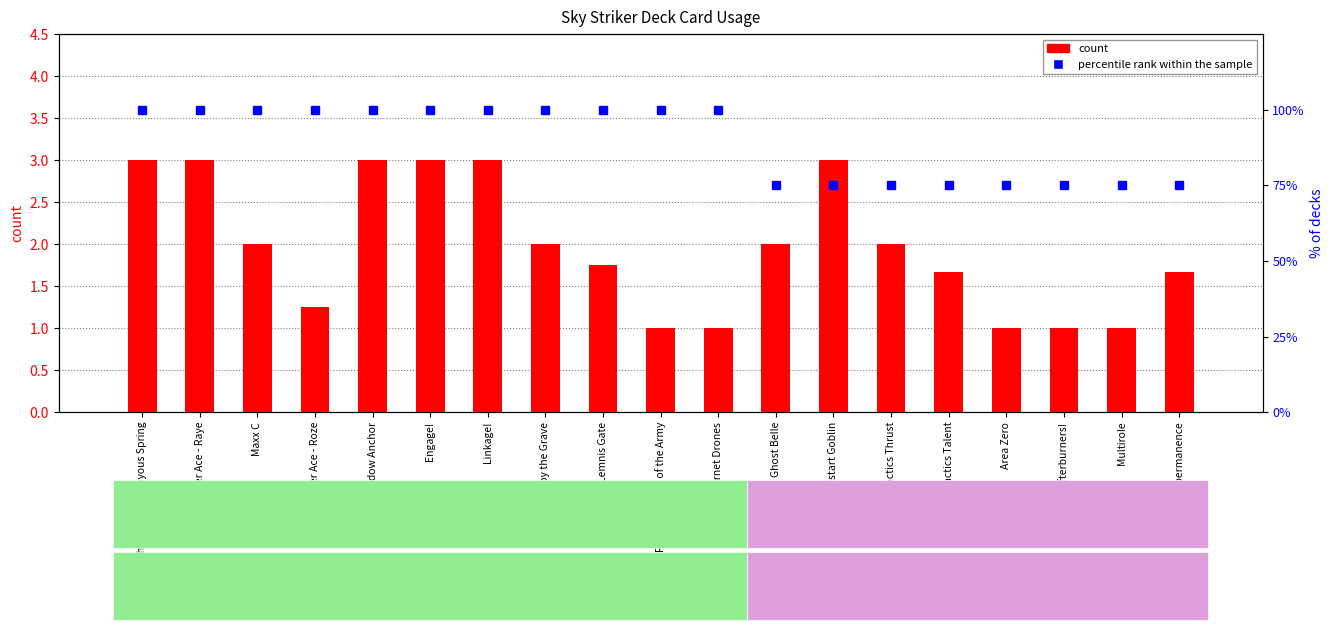

At which category is the sum across all series the highest?

Ash Blossom & Joyous Spring